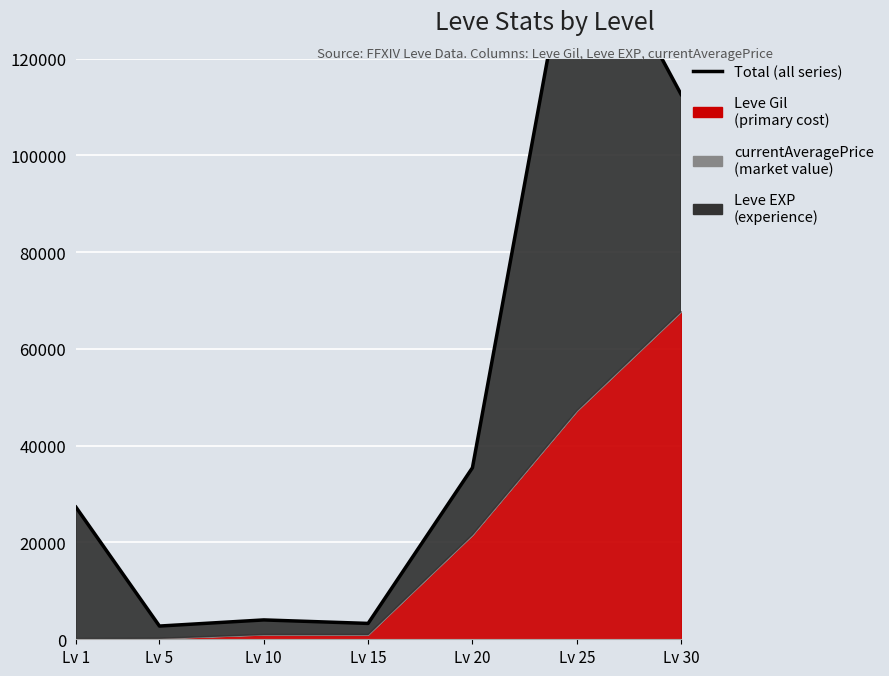

What is the value of the 4th point from the left?

3276